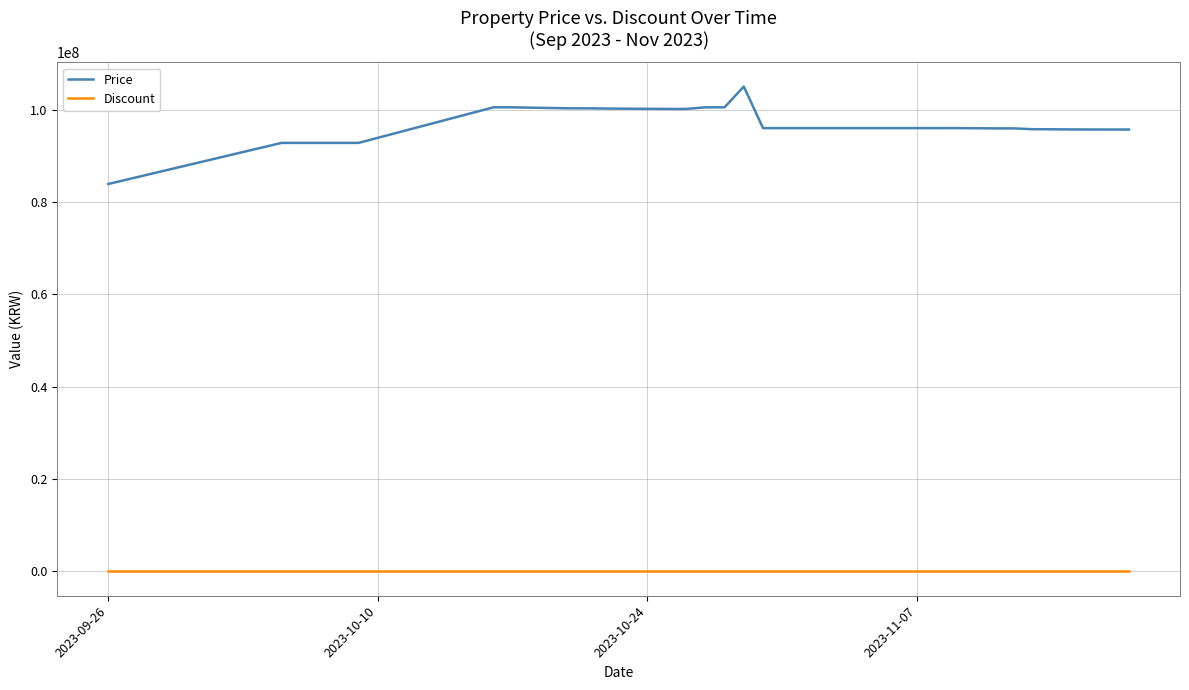

What are all the series names shown in the legend?

Price, Discount